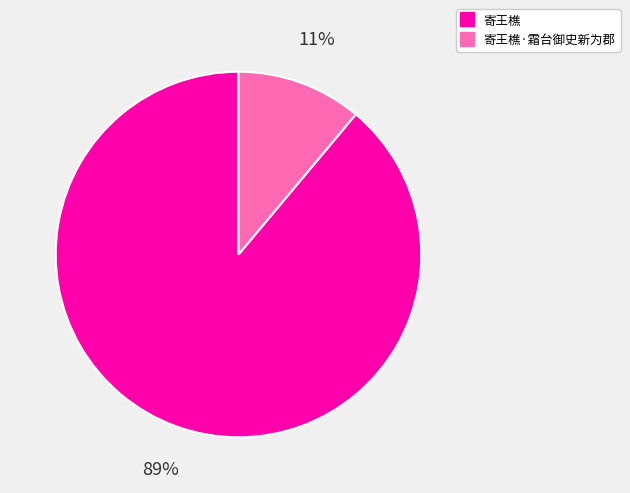

Is there any slice that represents more than half of the pie?

Yes